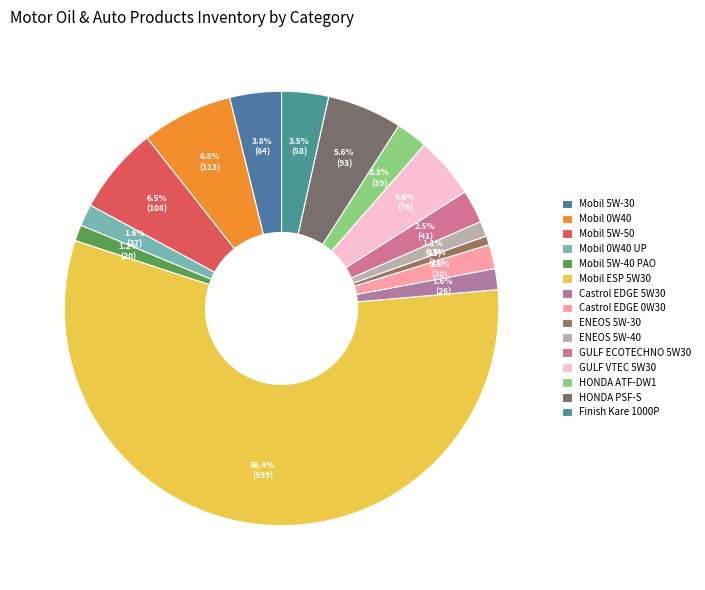

What is the majority slice?

Mobil ESP 5W30